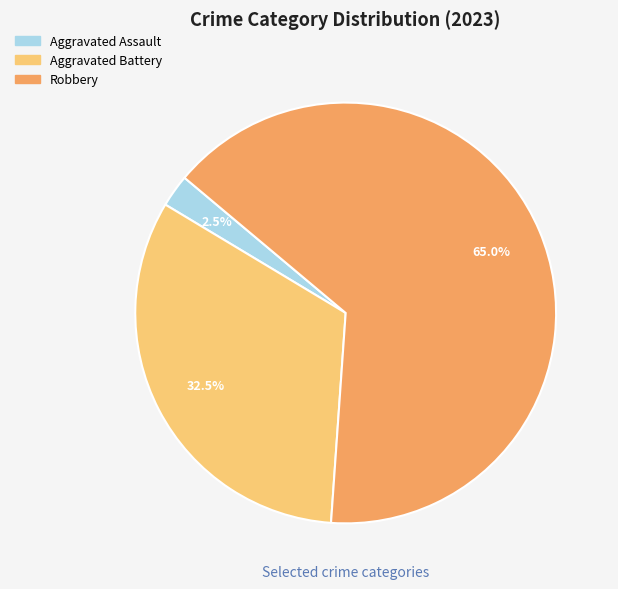

Does any single category account for the majority?

Yes